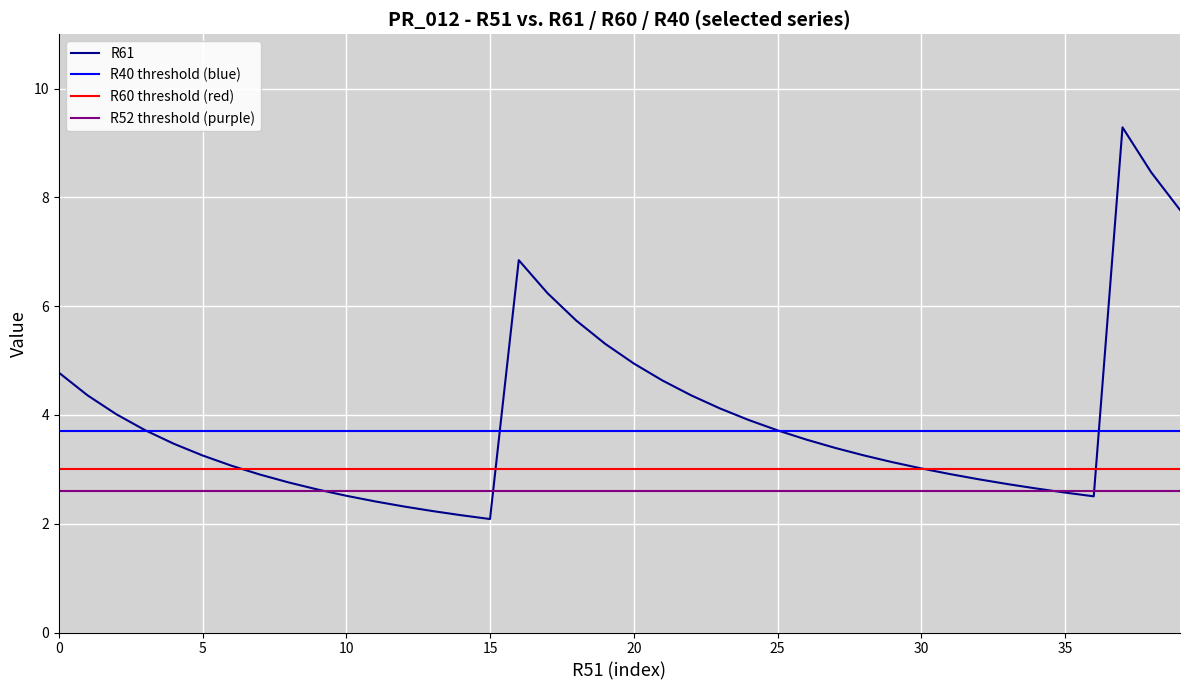

What is the highest value of the R61 series?

9.3